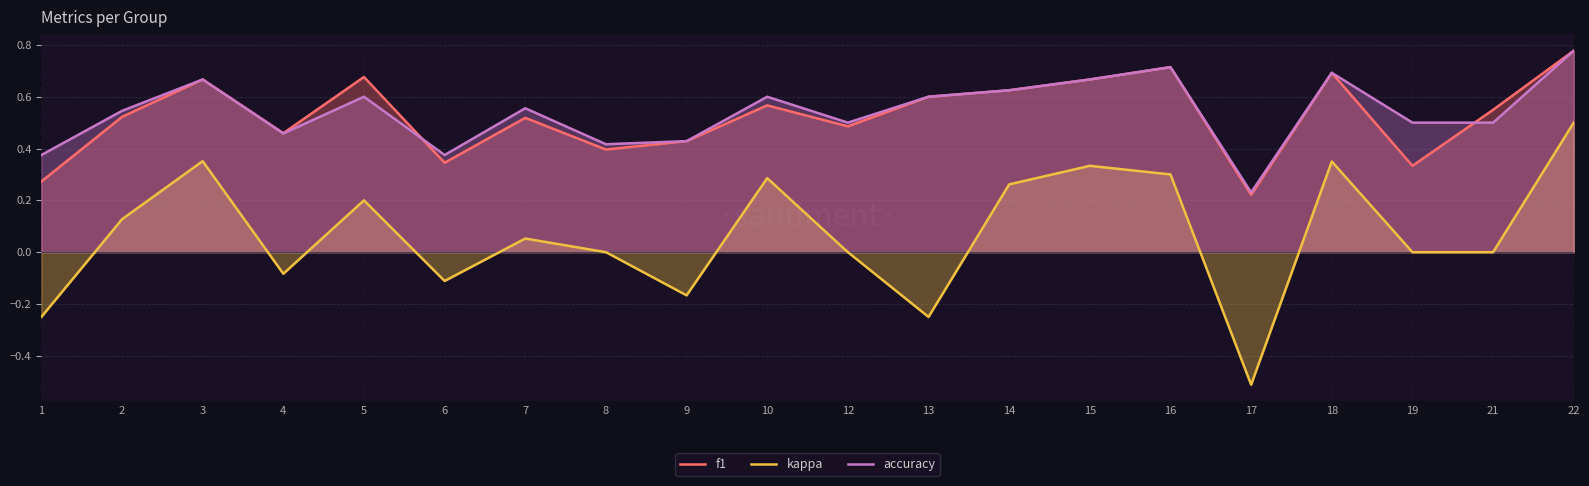

True or false: f1 has more than 1 points higher than both neighbors.

True